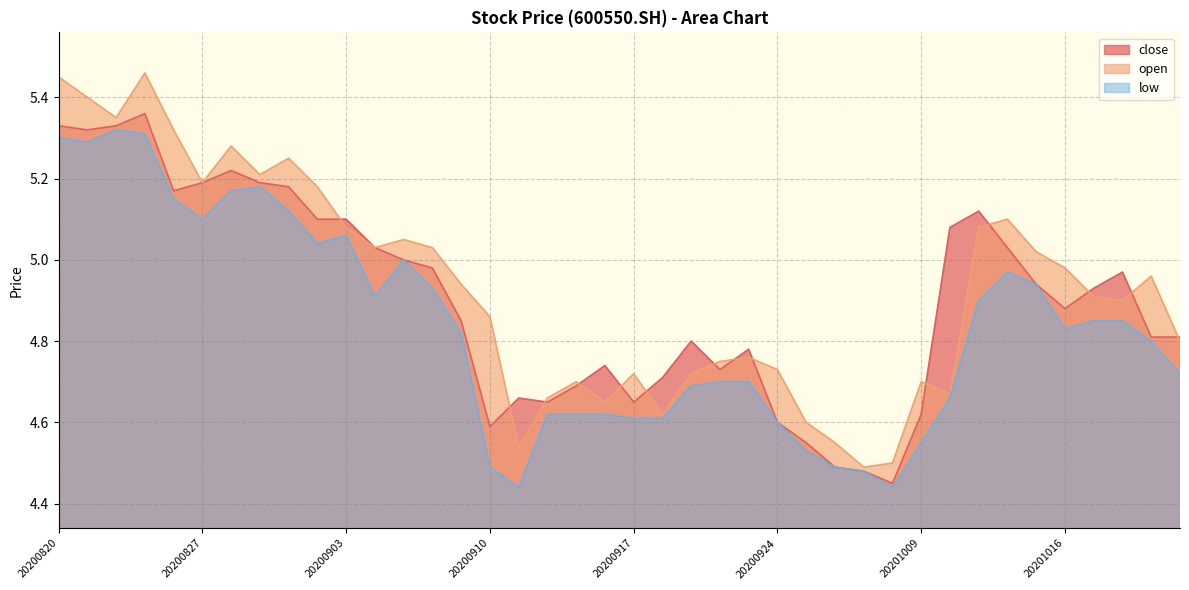

Read the low value at 20201009.

4.5